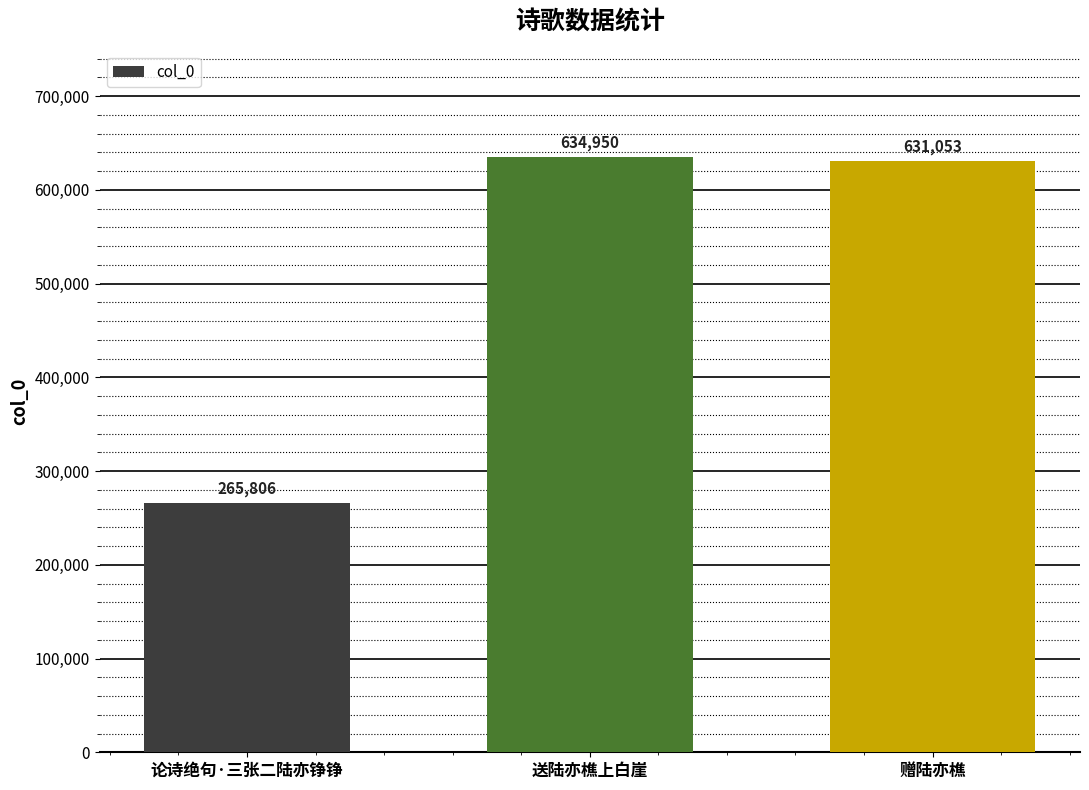

What is the minimum value shown in the chart?

265806